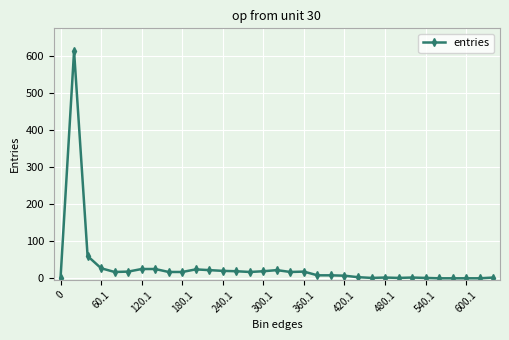

How many data points does each series have?

33